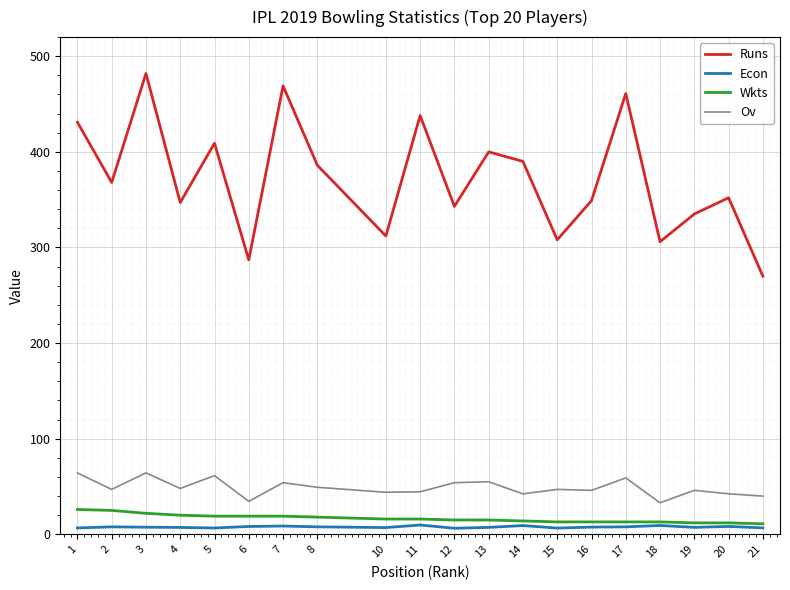

Is the value of Runs at 5 greater than the value of Wkts at 11?

Yes